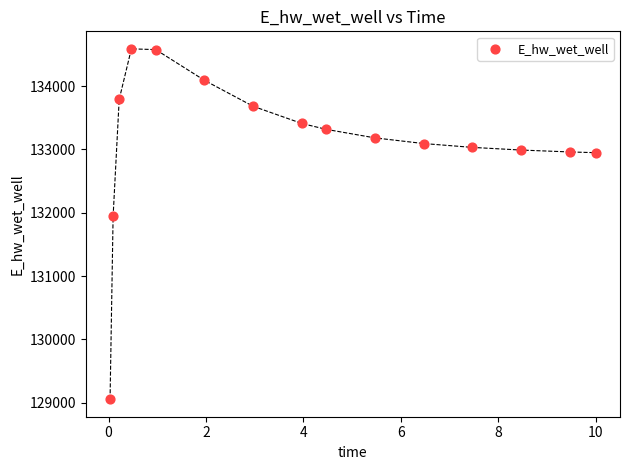

What is the range of X values (max minus min)?

10.0